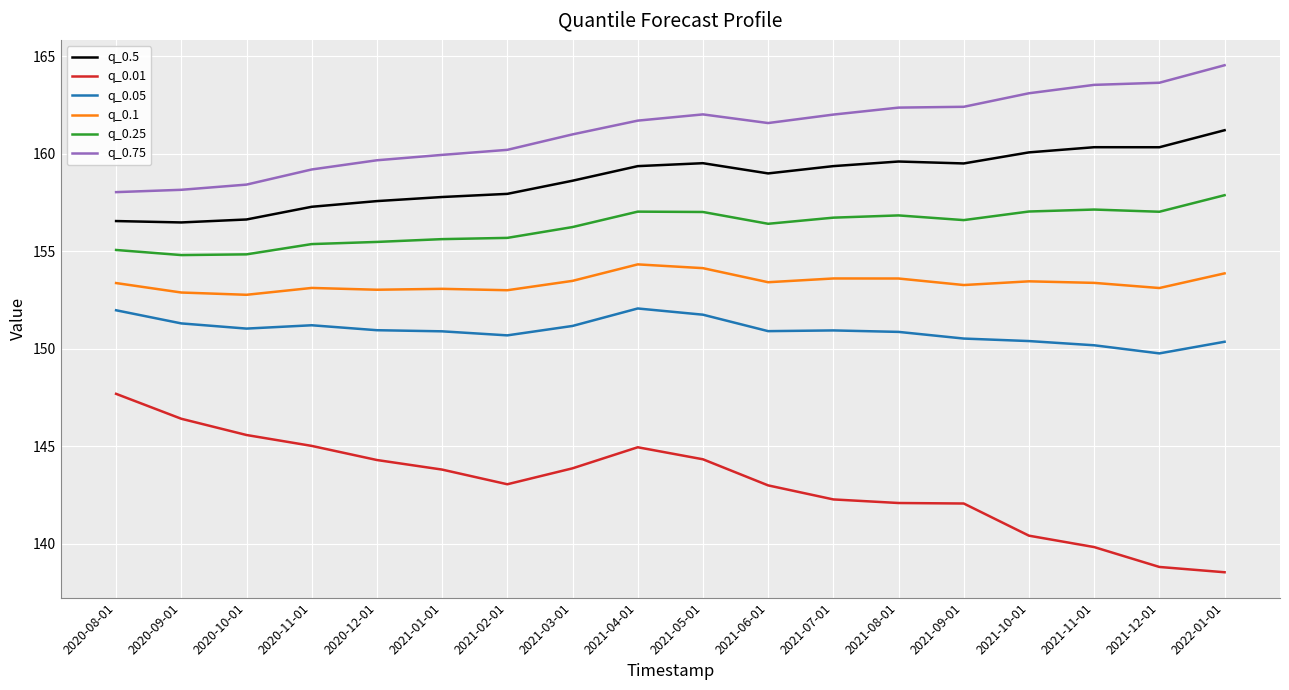

Count the number of data series in this chart.

6